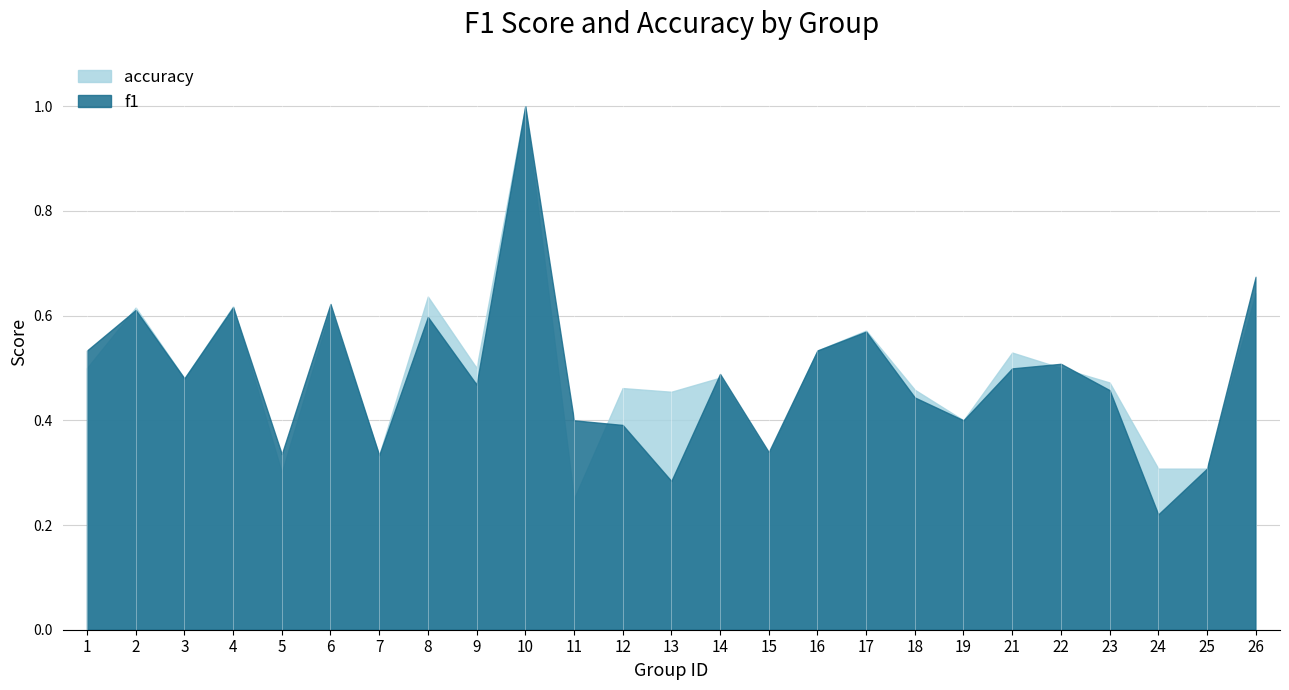

True or false: f1 has more than 1 interior local peaks.

True